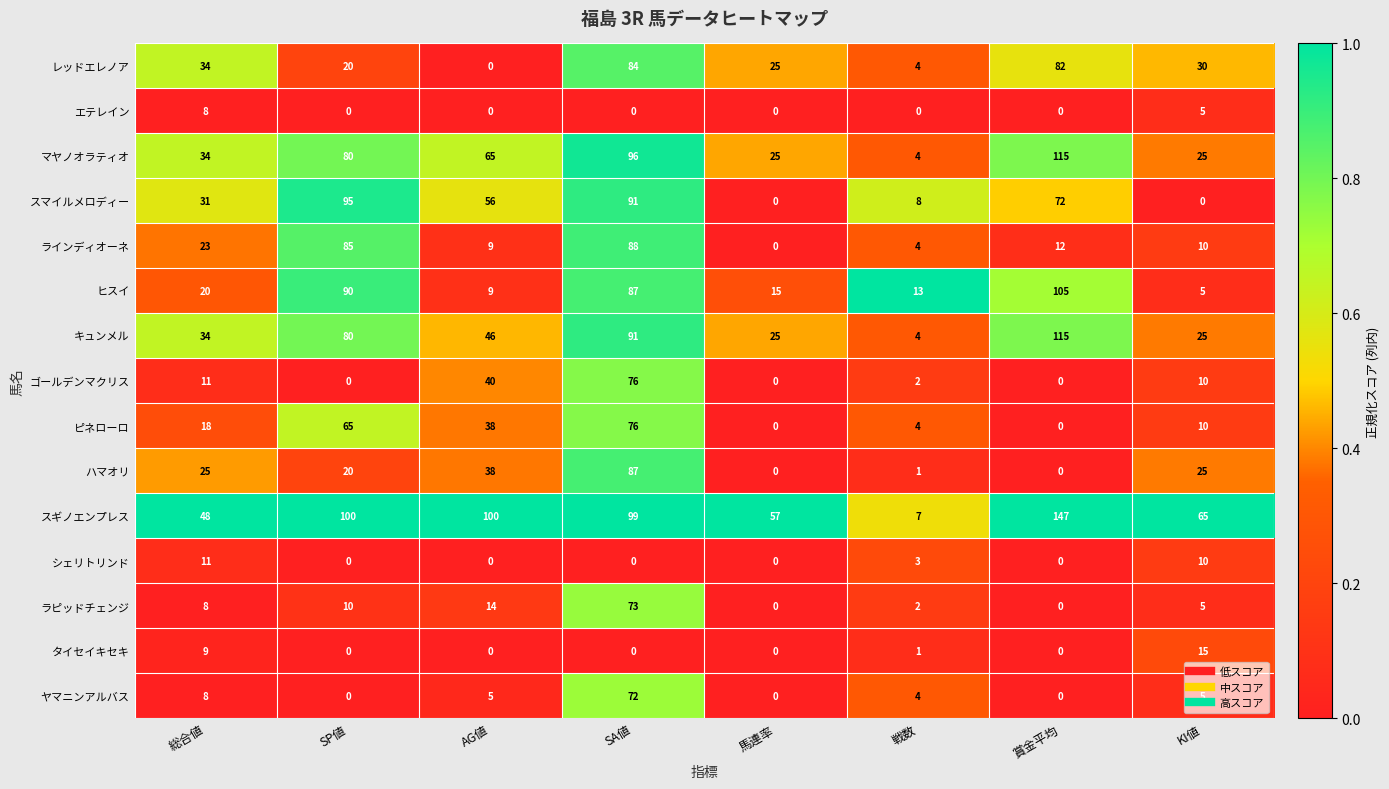

True or false: ゴールデンマクリス has a value of 60 at AG値.

False